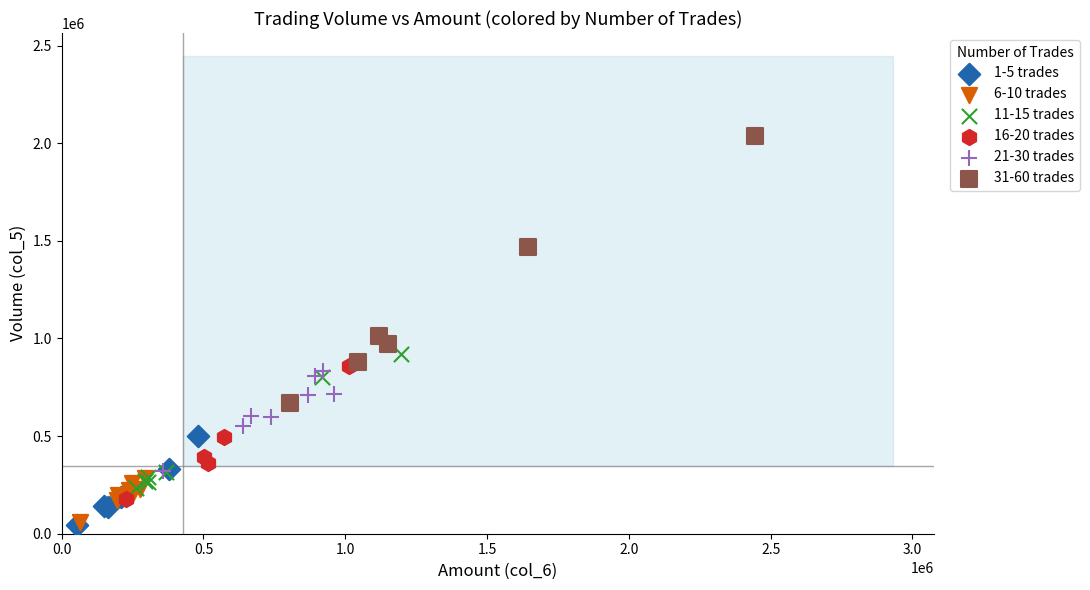

Which series has the widest spread of Y values?

31-60 trades